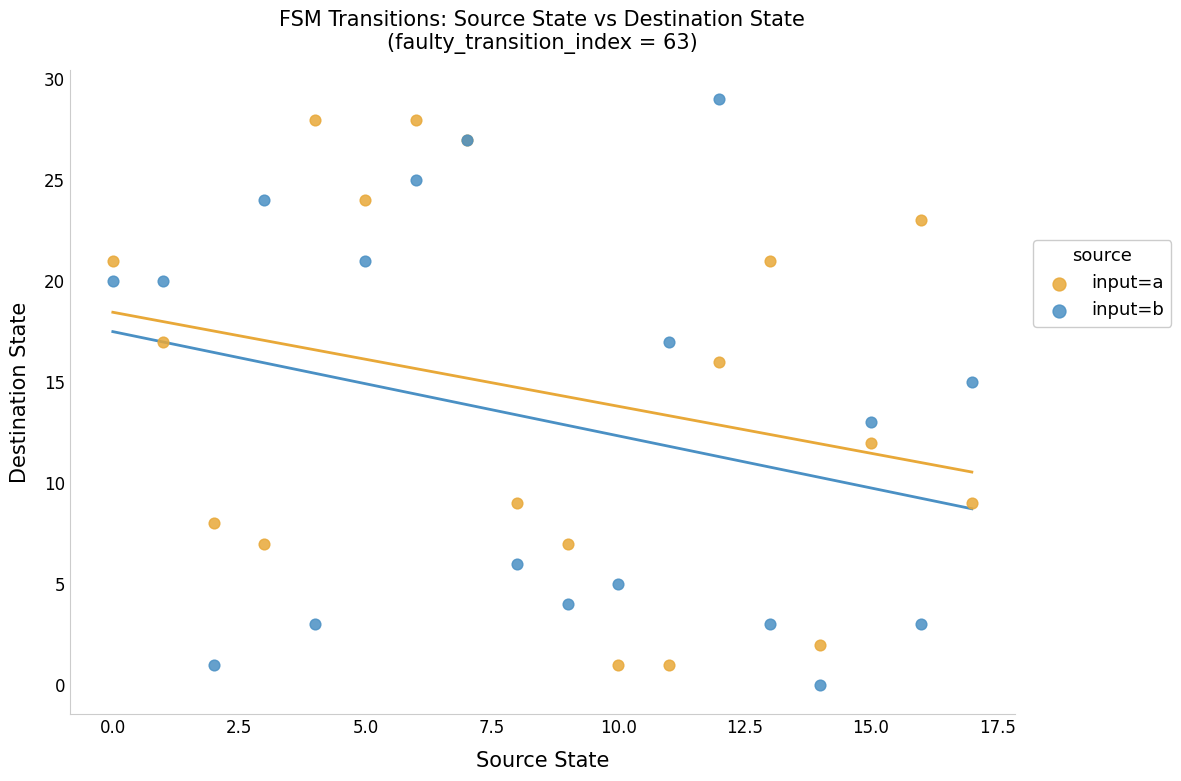

Which series has the widest spread of Y values?

input=b